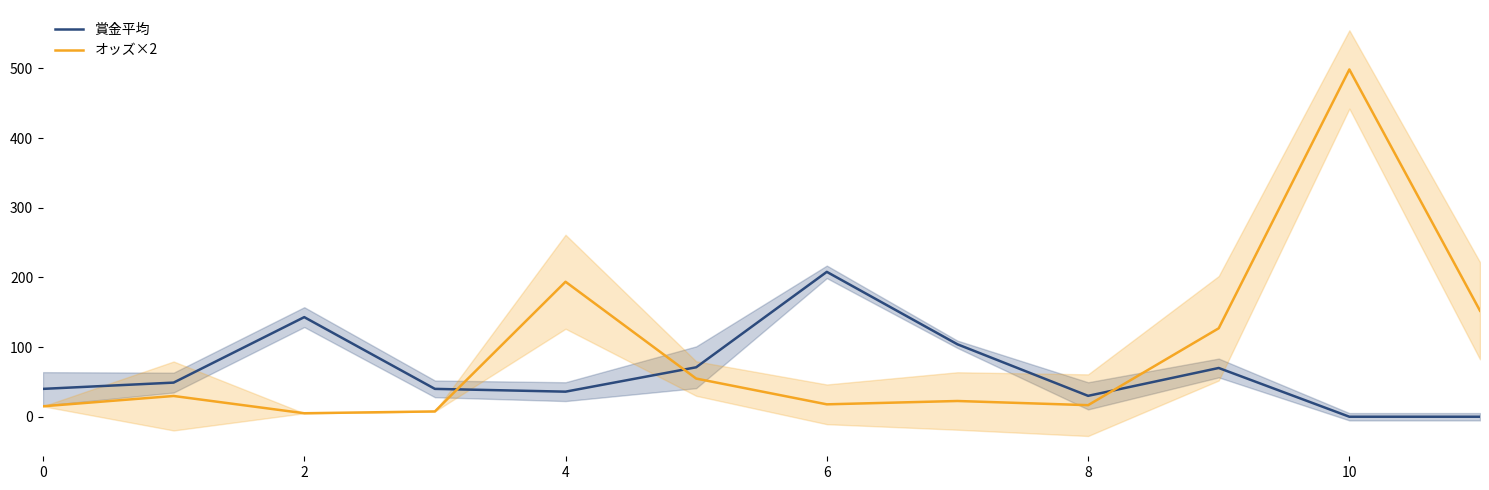

What is the difference between the maximum and second lowest values in the 賞金平均 series?

208.0